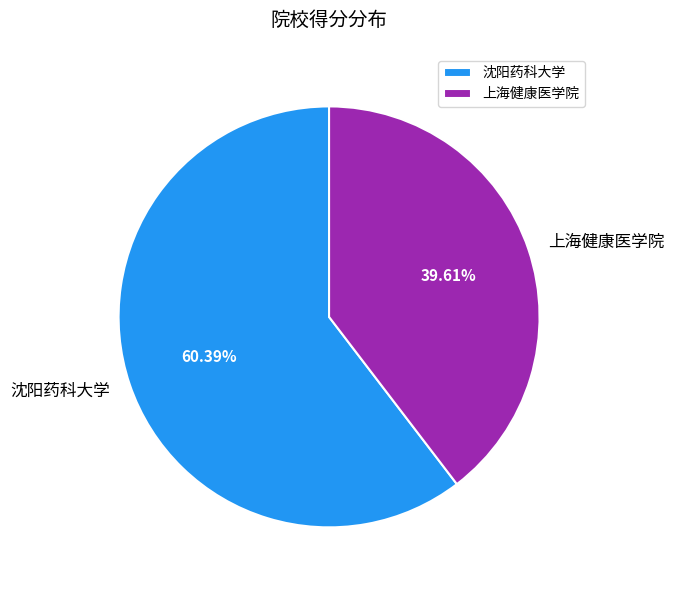

Count the number of slices in the pie.

2